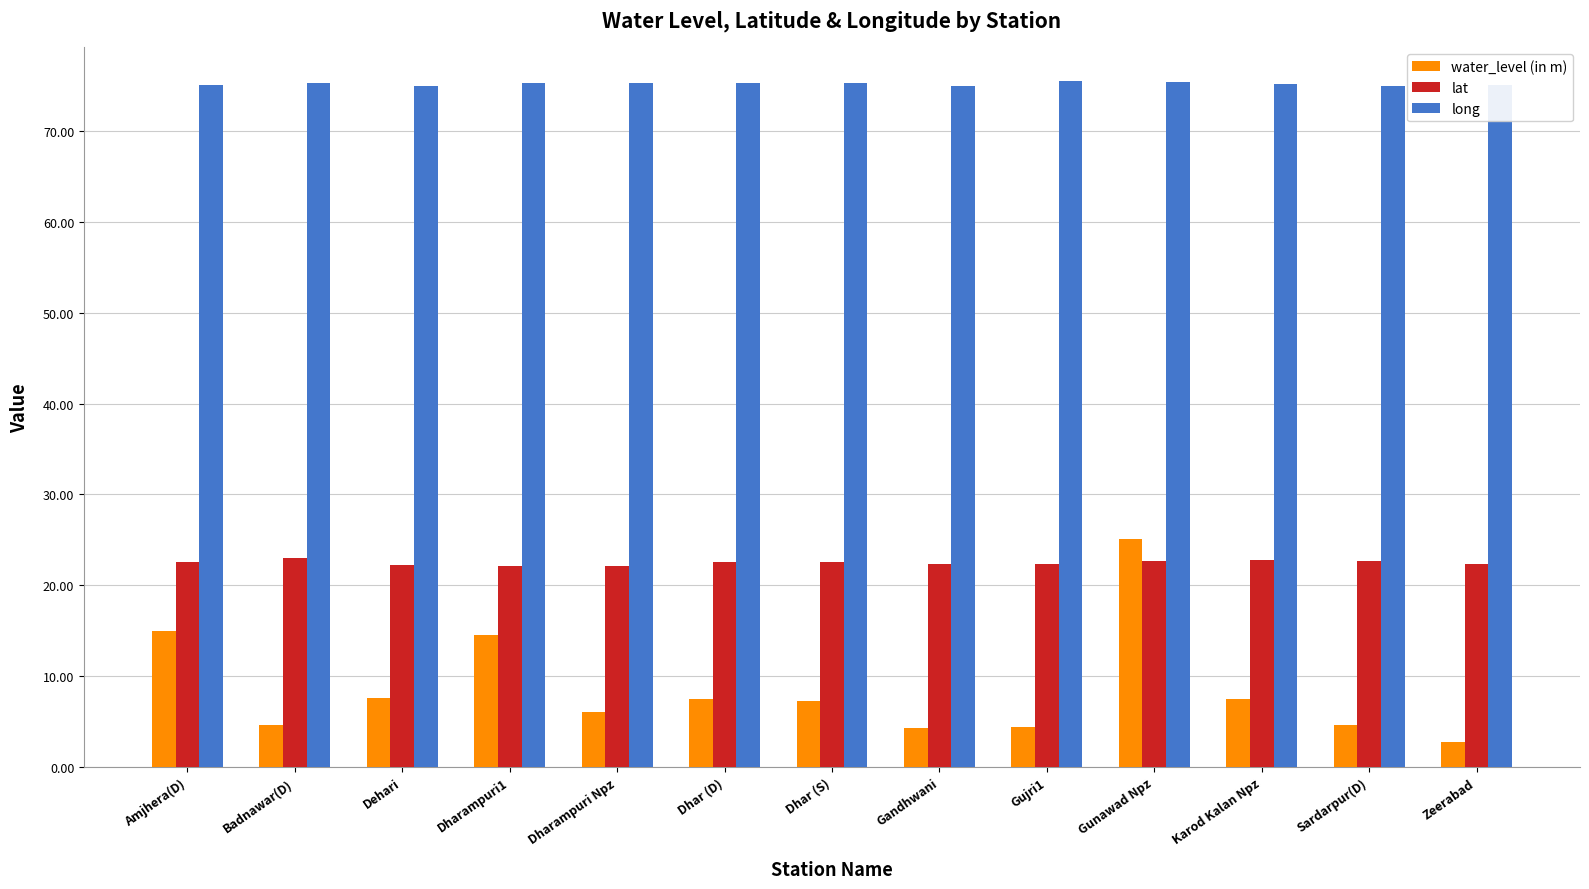

What is the highest value of the water_level (in m) series?

25.1